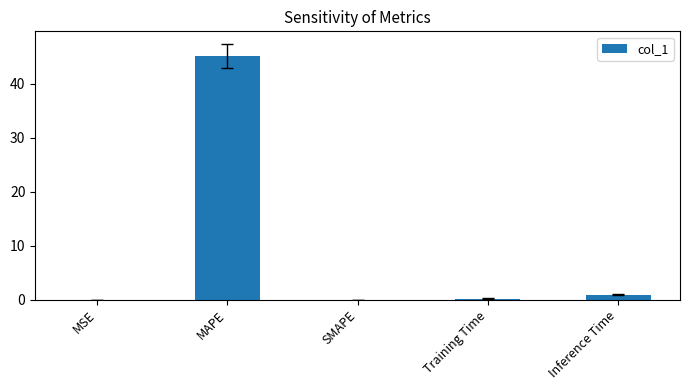

What is the sum of all values?

46.3